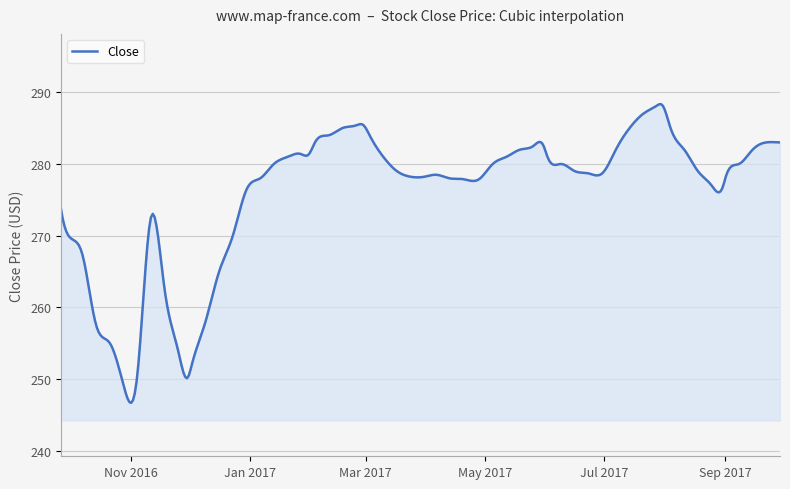

What is the greatest value displayed?

288.3